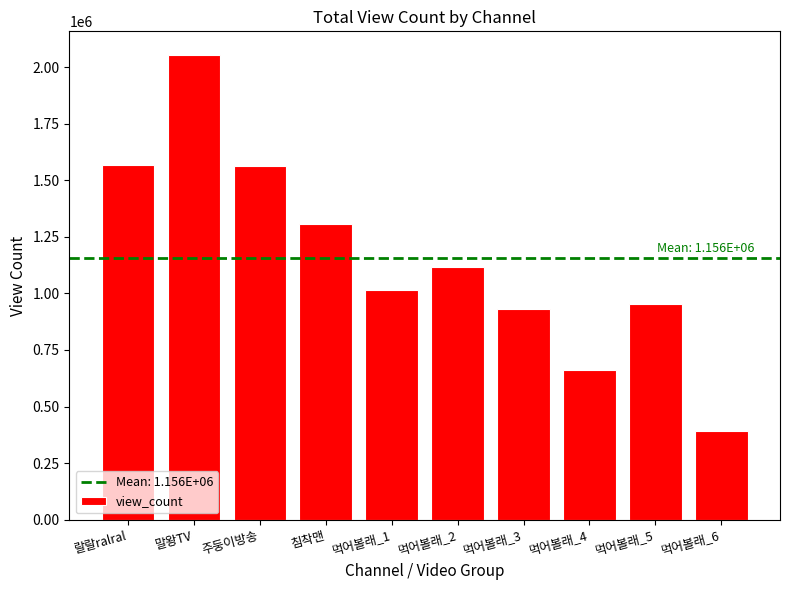

What value does the data have at 먹어볼래_3, to the nearest 50?

933400